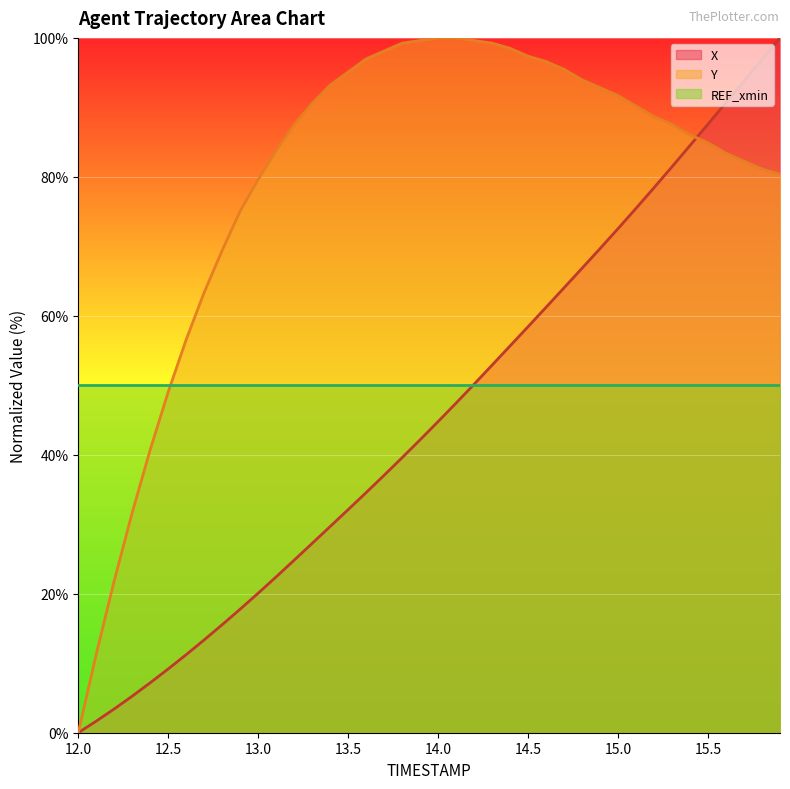

What is the maximum value shown in the chart?

100.0